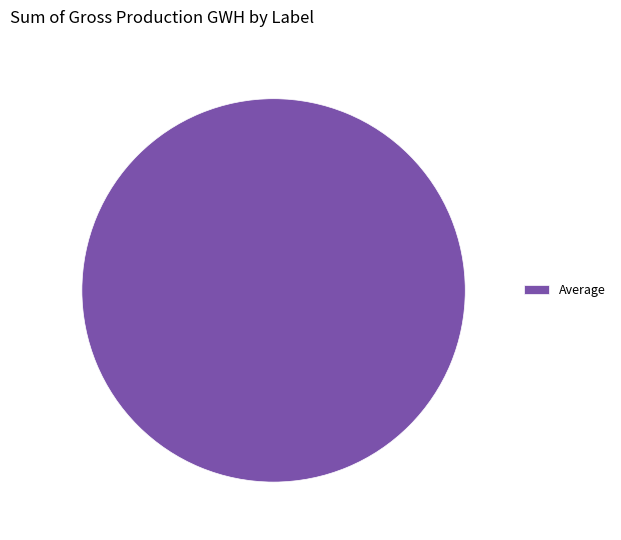

Rank the categories by value from highest to lowest.

Average